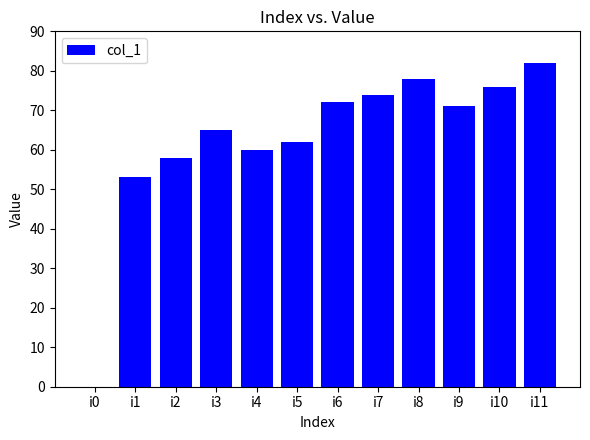

Approximately how many times larger is the value at i2 compared to i3?

0.9